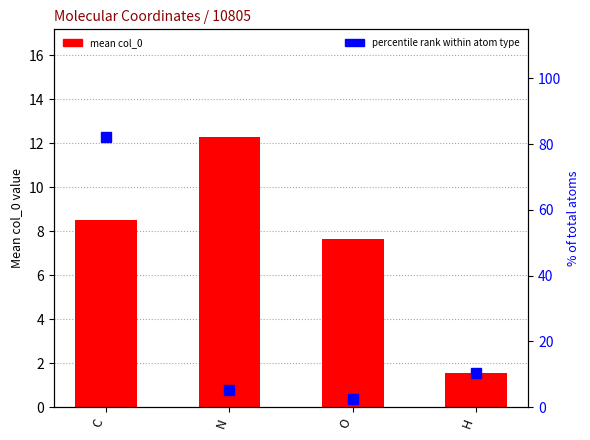

Between C and H, which series saw the biggest shift?

% of total atoms